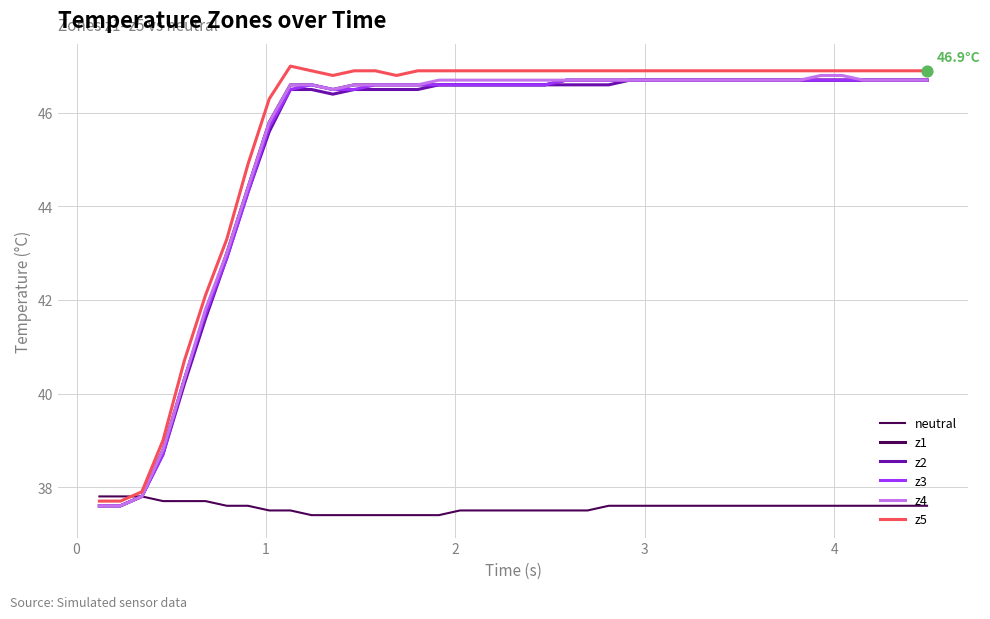

How many lines are shown in the chart?

6